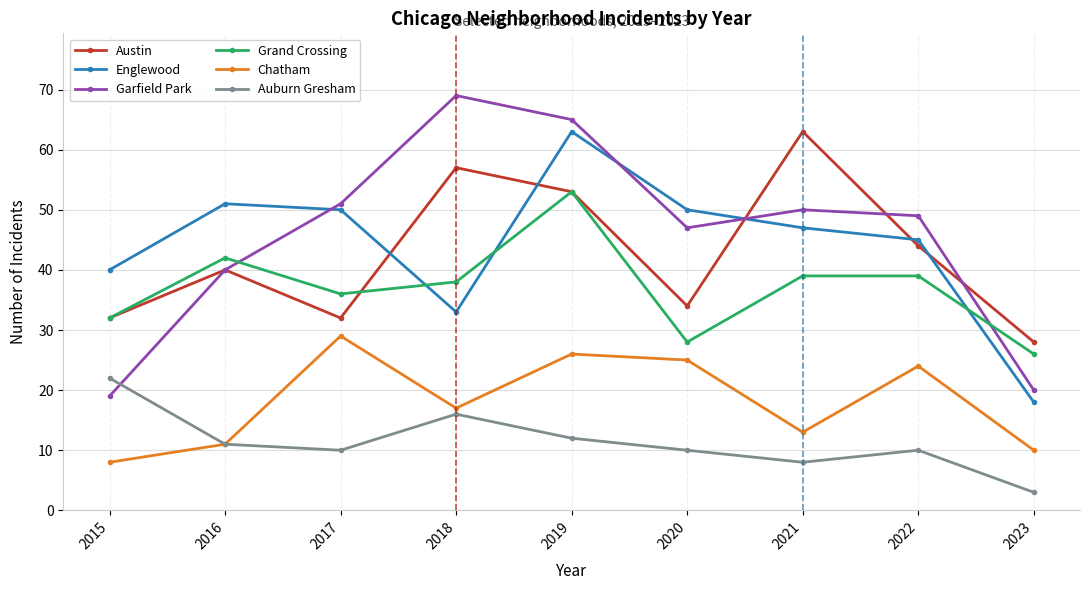

Reading left to right, what are all the values shown in this chart?

Austin: 2015=32	2016=40	2017=32	2018=57	2019=53	2020=34	2021=63	2022=44	2023=28
Englewood: 2015=40	2016=51	2017=50	2018=33	2019=63	2020=50	2021=47	2022=45	2023=18
Garfield Park: 2015=19	2016=40	2017=51	2018=69	2019=65	2020=47	2021=50	2022=49	2023=20
Grand Crossing: 2015=32	2016=42	2017=36	2018=38	2019=53	2020=28	2021=39	2022=39	2023=26
Chatham: 2015=8	2016=11	2017=29	2018=17	2019=26	2020=25	2021=13	2022=24	2023=10
Auburn Gresham: 2015=22	2016=11	2017=10	2018=16	2019=12	2020=10	2021=8	2022=10	2023=3